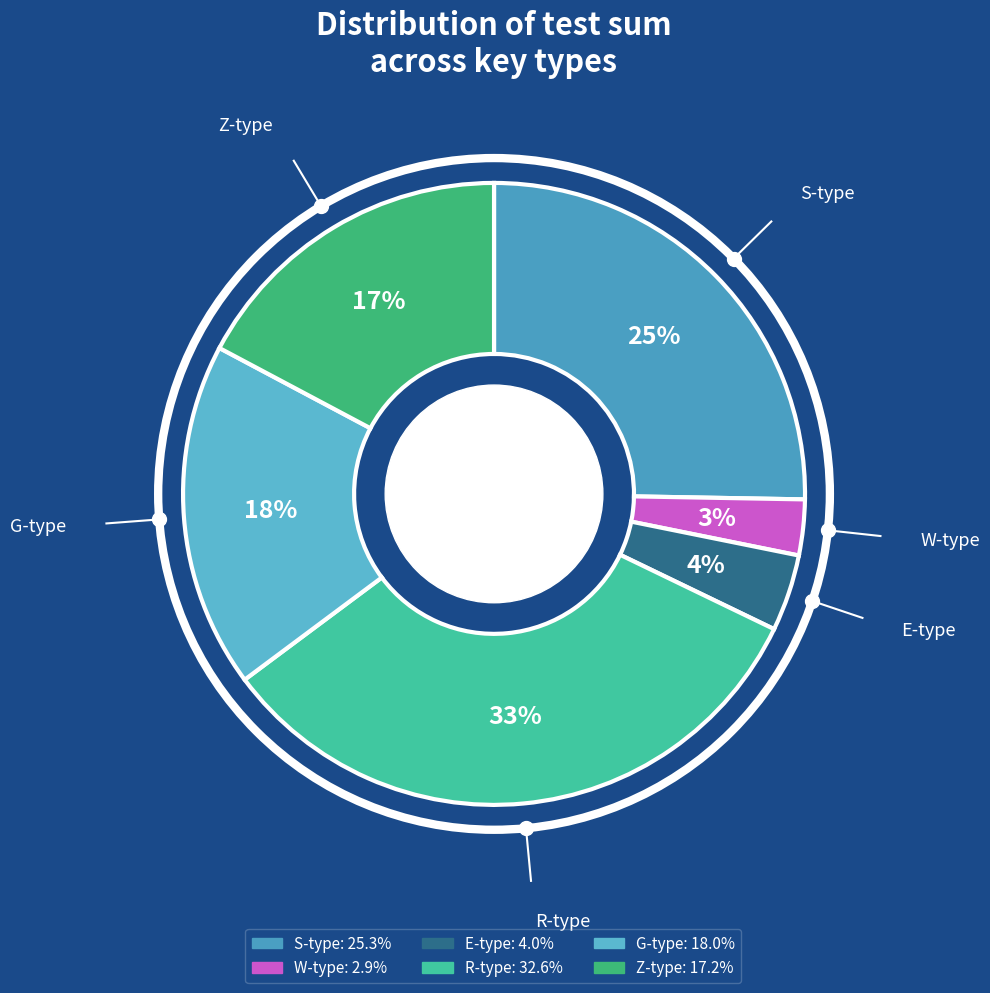

Is there a majority slice in this chart?

No